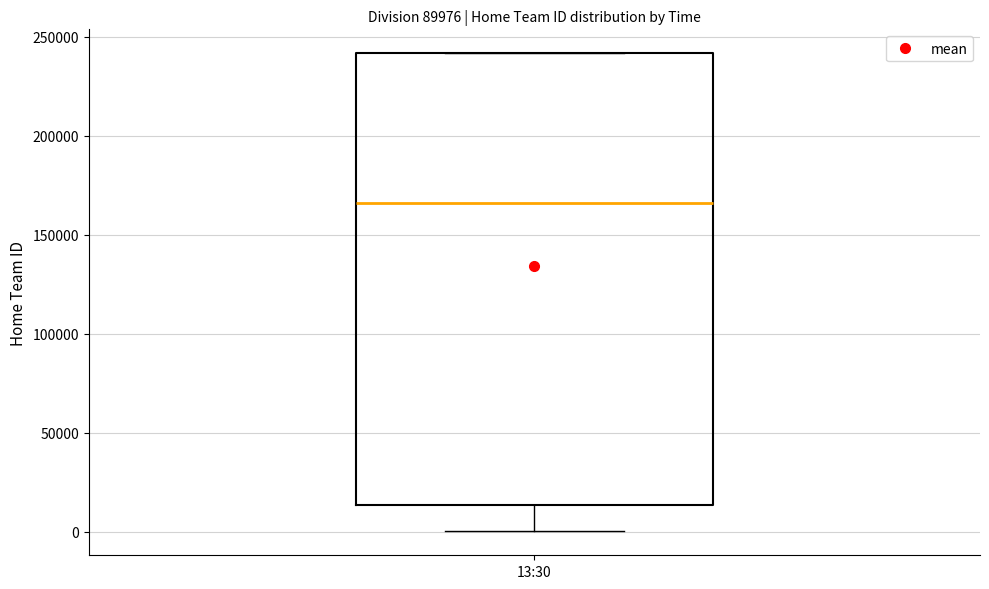

Transcribe this box plot: give where the median line is, the range the box spans, and where the two whiskers end, as read against the y-axis. The values are not printed on the chart, so give them approximately, as read against the axis.

median 165000, box 15000 to 240000, whiskers 0 to 240000